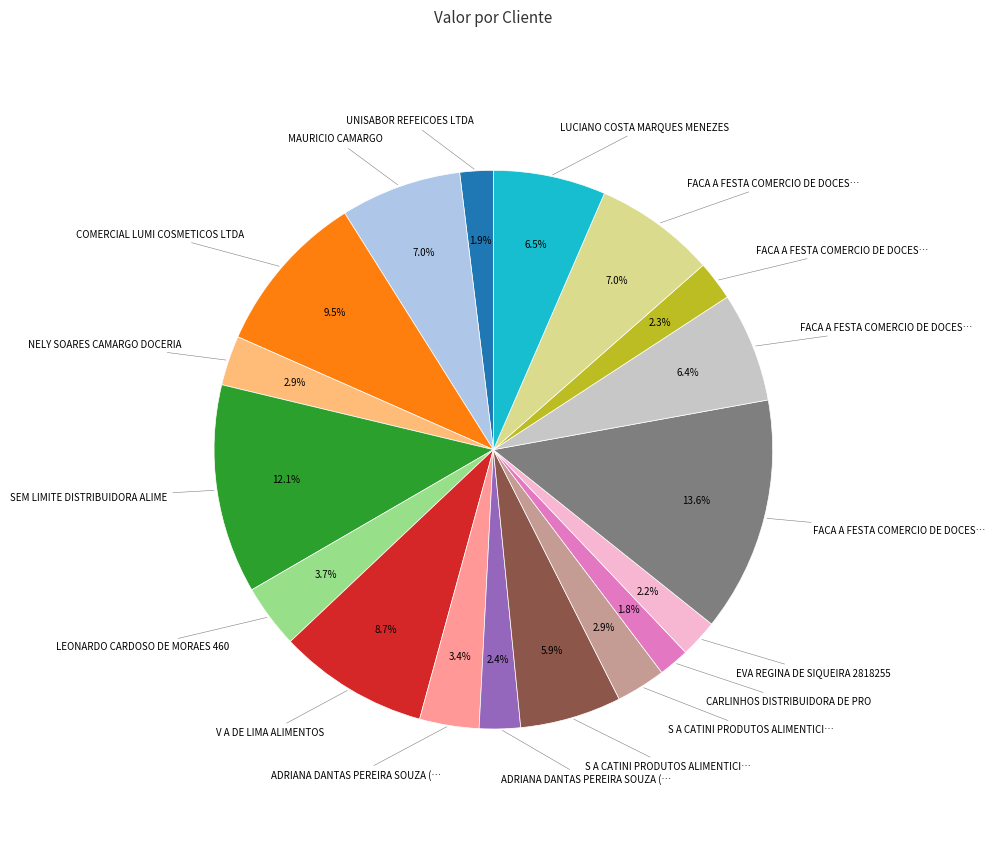

Does any single category account for the majority?

No